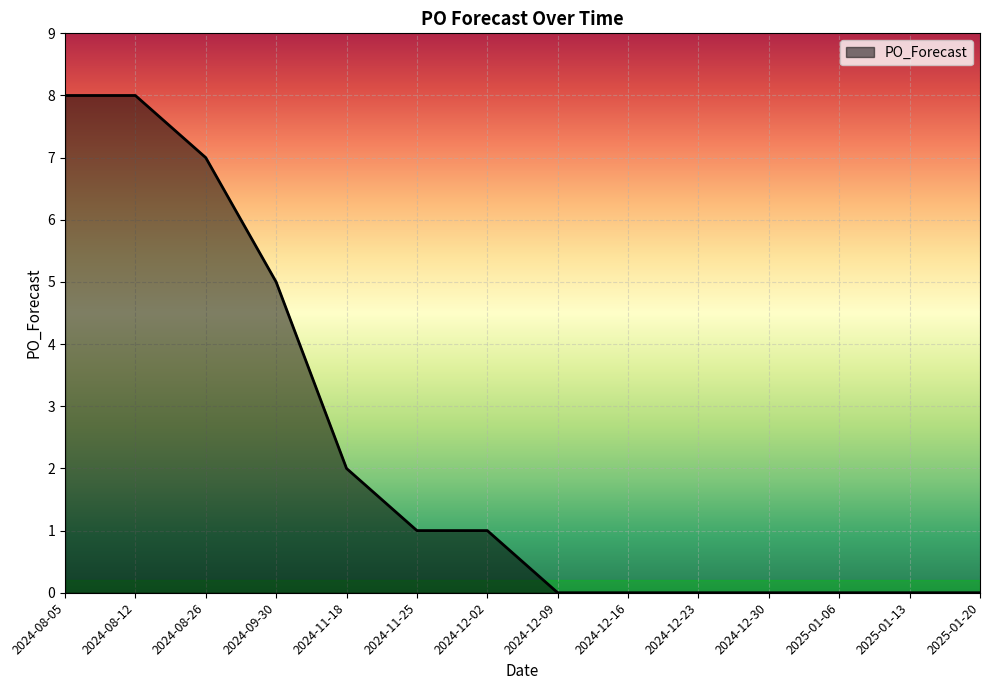

How many lines are shown in the chart?

1